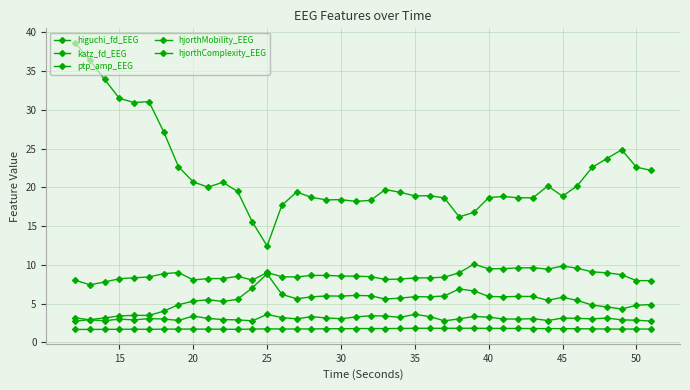

After their last crossing, which series has the higher values: hjorthMobility_EEG or katz_fd_EEG?

hjorthMobility_EEG